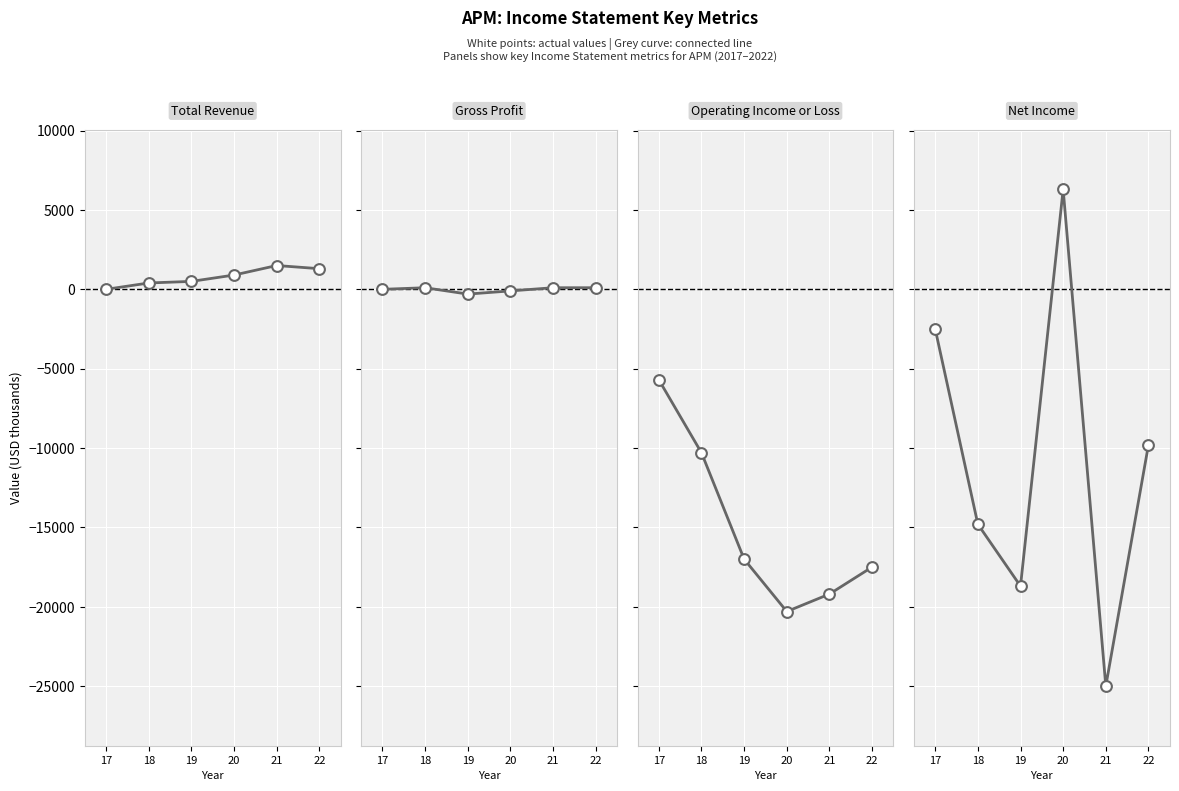

At which category is the sum across all series the highest?

17